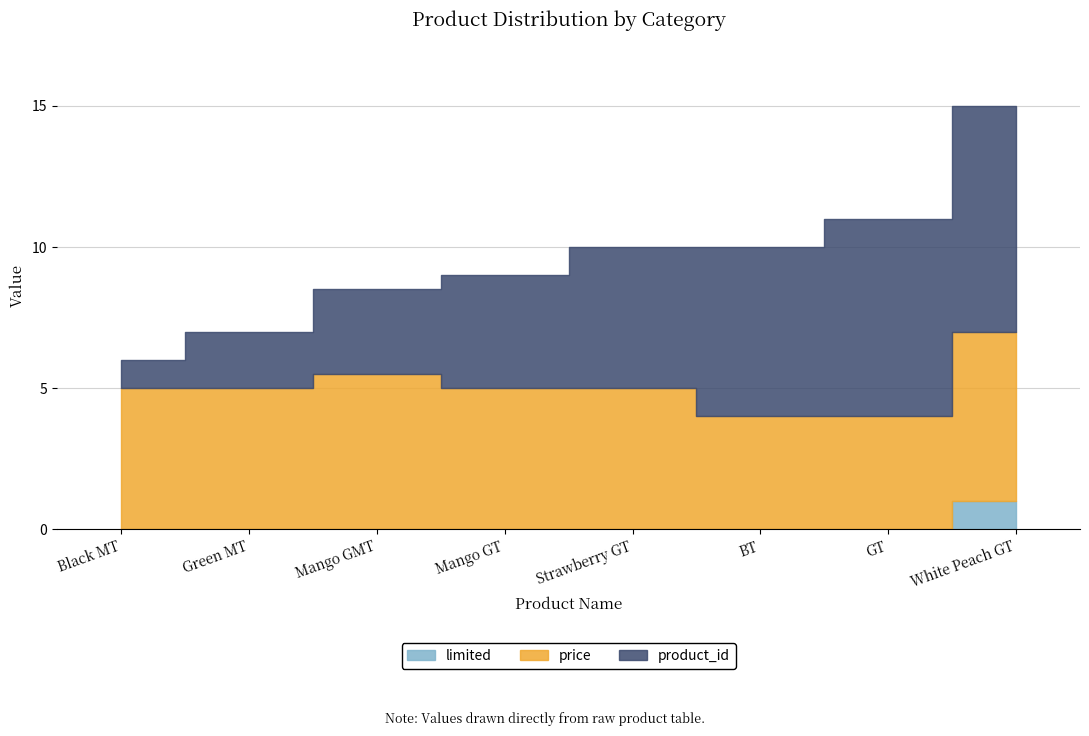

What is the label of the 6th point from the right?

Mango GMT